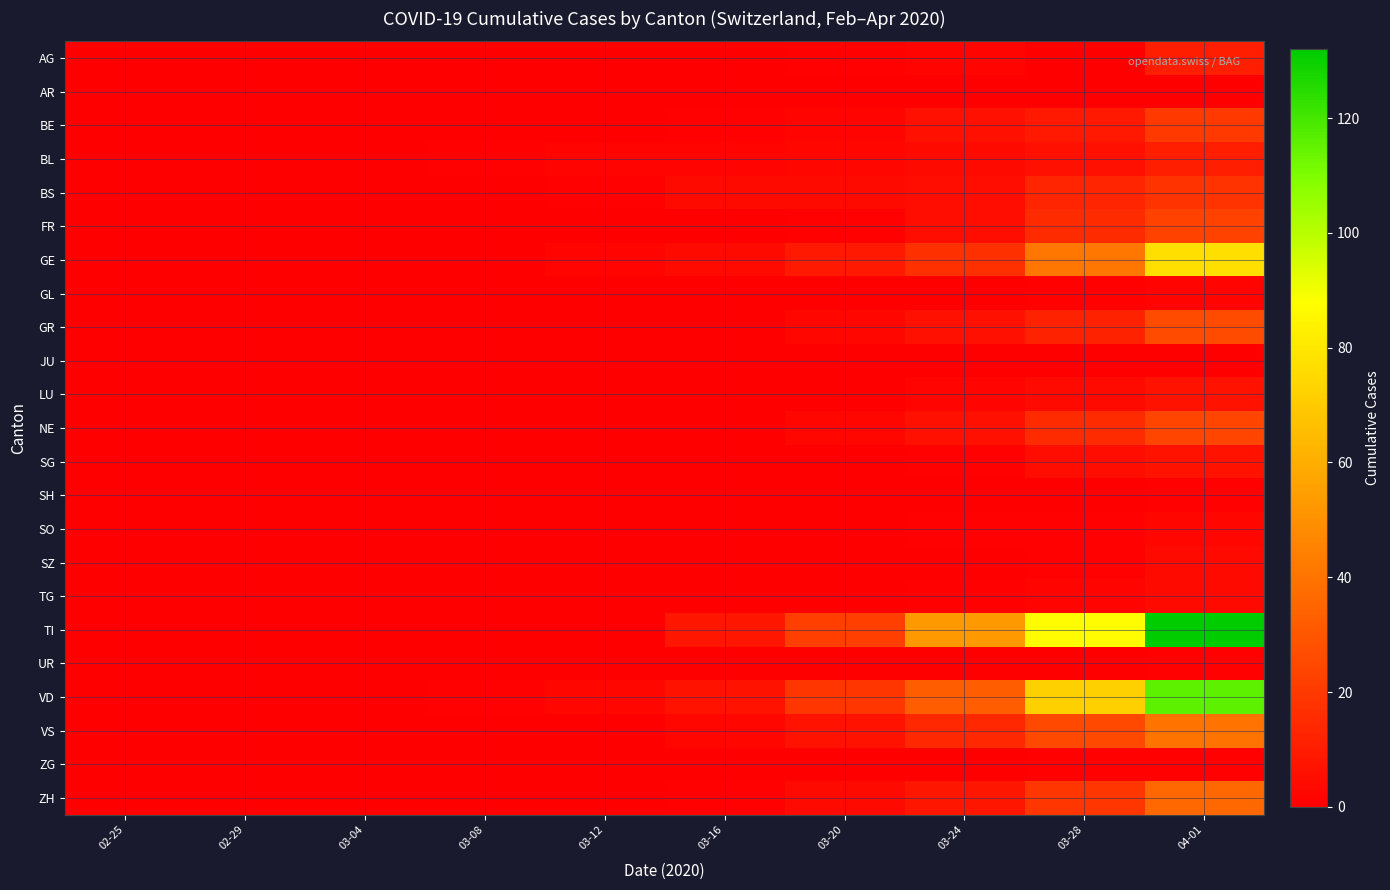

At which category is the sum across all series the highest?

04-01